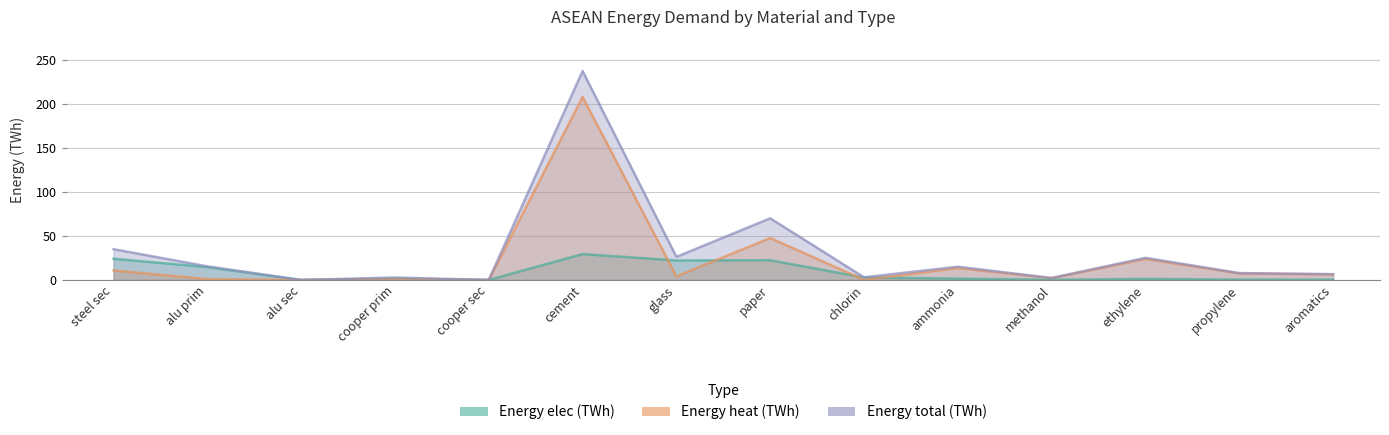

True or false: Energy total (TWh) and Energy elec (TWh) intersect in this chart.

False